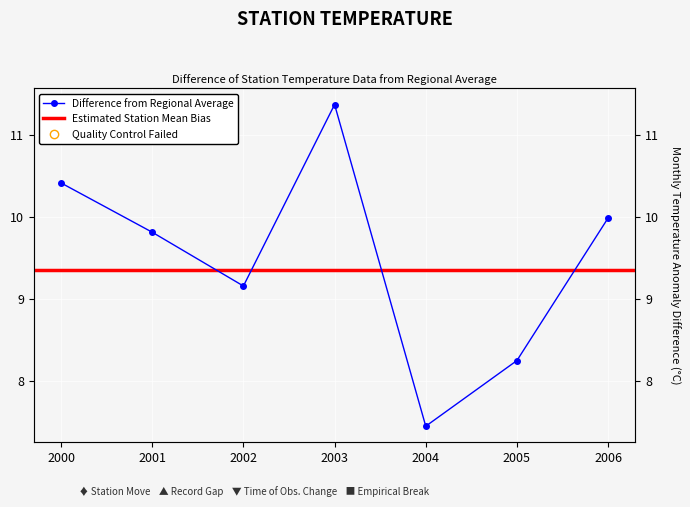

What position from the right is 2002-07-15?

5